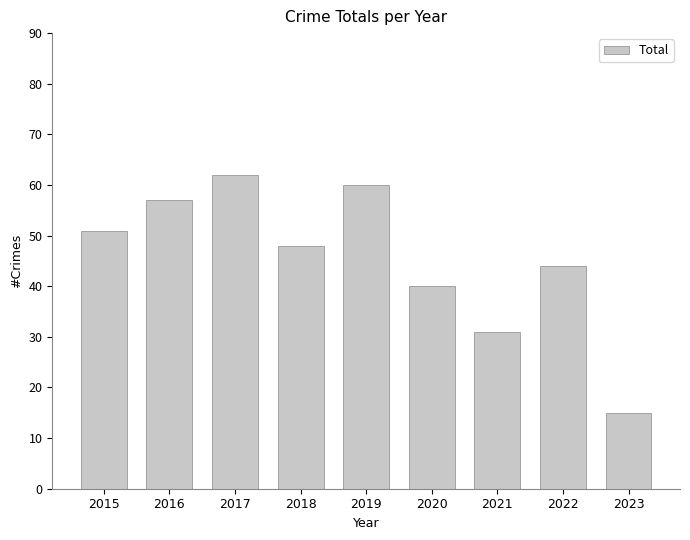

What is the value of the 1st bar from the left?

51